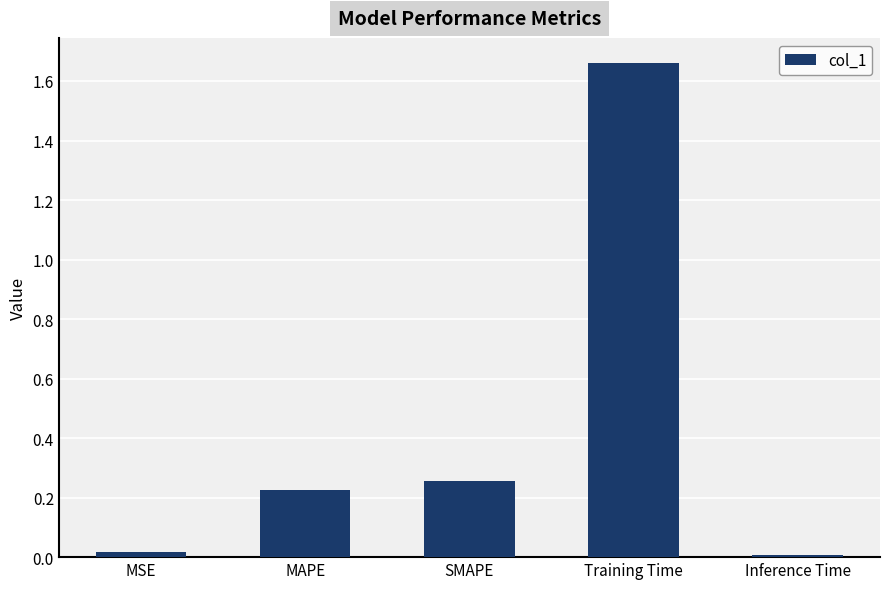

What position from the left is MAPE?

2